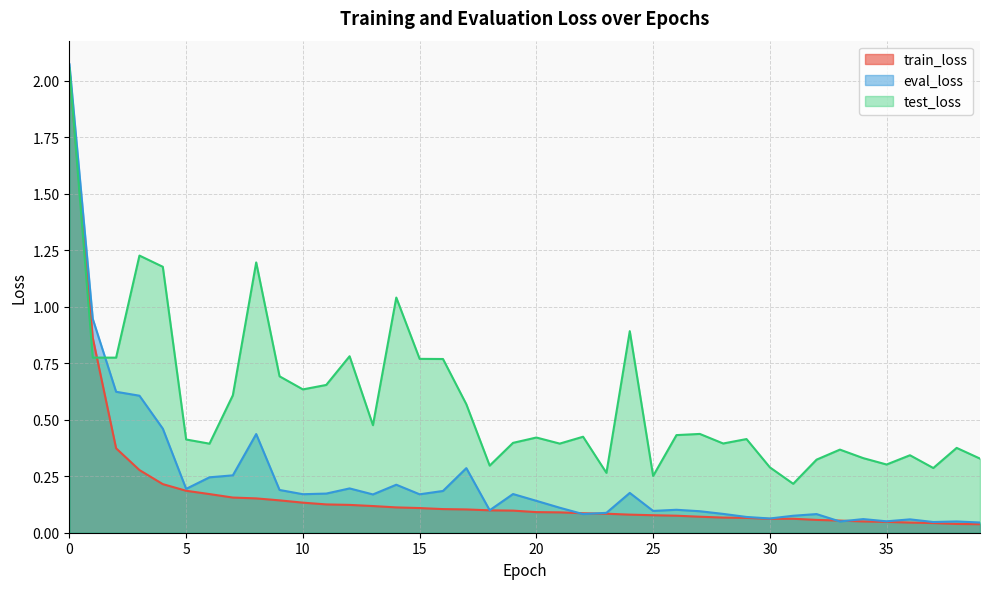

Reading left to right, extract all data points from this chart.

train_loss: 2.0	0.9	0.4	0.3	0.2	0.2	0.2	0.2	0.2	0.1	0.1	0.1	0.1	0.1	0.1	0.1	0.1	0.1	0.1	0.1	0.1	0.1	0.1	0.1	0.1	0.1	0.1	0.1	0.1	0.1	0.1	0.1	0.1	0.1	0.0	0.0	0.0	0.0	0.0	0.0
eval_loss: 2.1	0.9	0.6	0.6	0.5	0.2	0.2	0.3	0.4	0.2	0.2	0.2	0.2	0.2	0.2	0.2	0.2	0.3	0.1	0.2	0.1	0.1	0.1	0.1	0.2	0.1	0.1	0.1	0.1	0.1	0.1	0.1	0.1	0.0	0.1	0.1	0.1	0.0	0.0	0.0
test_loss: 2.1	0.8	0.8	1.2	1.2	0.4	0.4	0.6	1.2	0.7	0.6	0.7	0.8	0.5	1.0	0.8	0.8	0.6	0.3	0.4	0.4	0.4	0.4	0.3	0.9	0.3	0.4	0.4	0.4	0.4	0.3	0.2	0.3	0.4	0.3	0.3	0.3	0.3	0.4	0.3